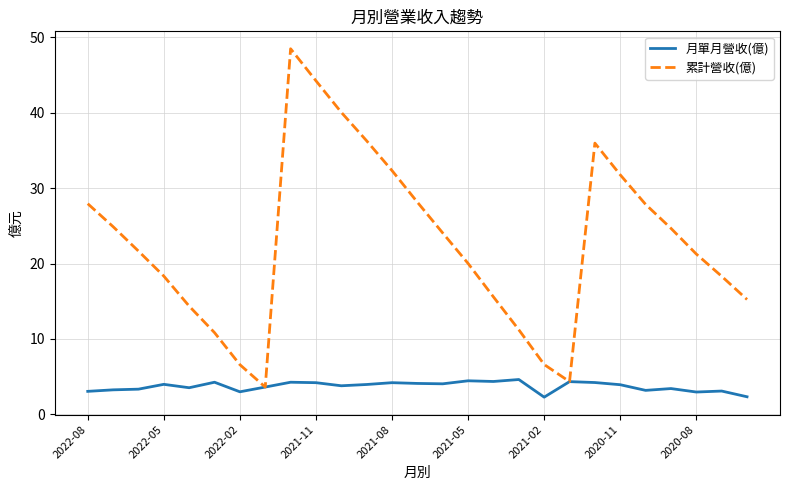

What is the smallest value displayed?

2.3